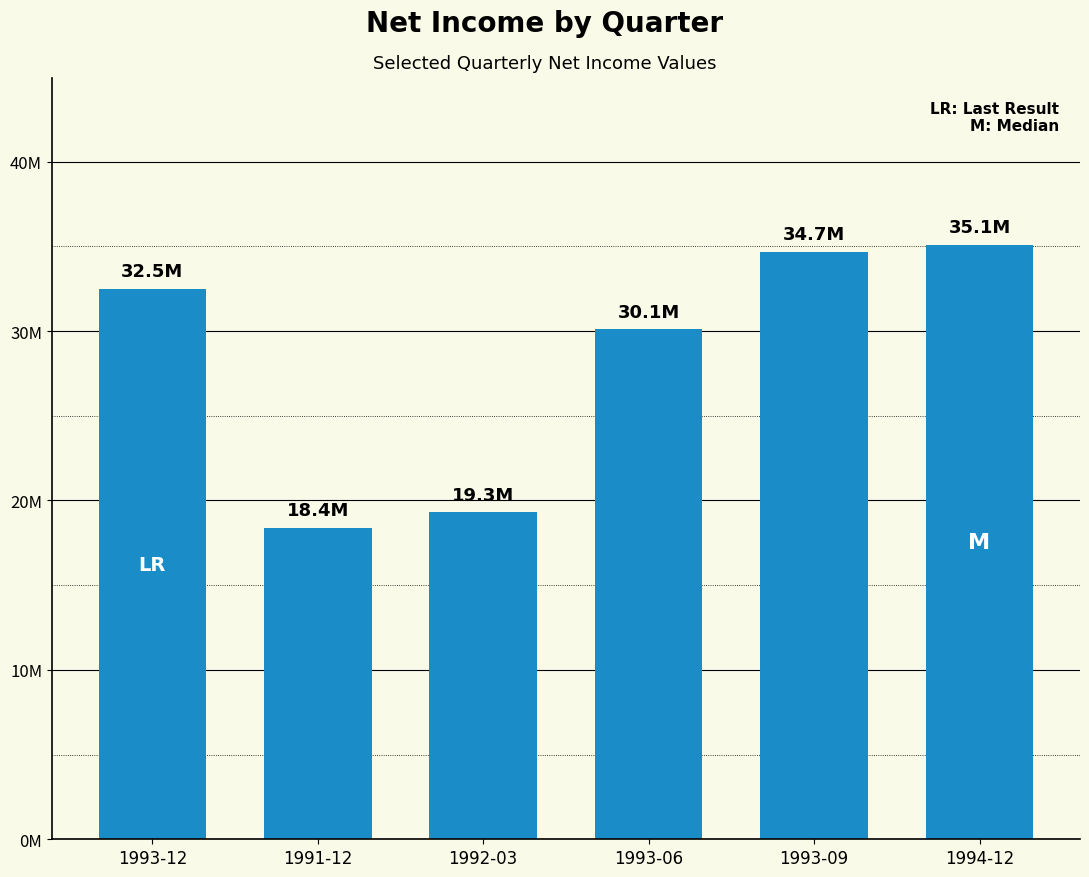

The chart shows a value of 7772383 at 1994-12. True or false?

False